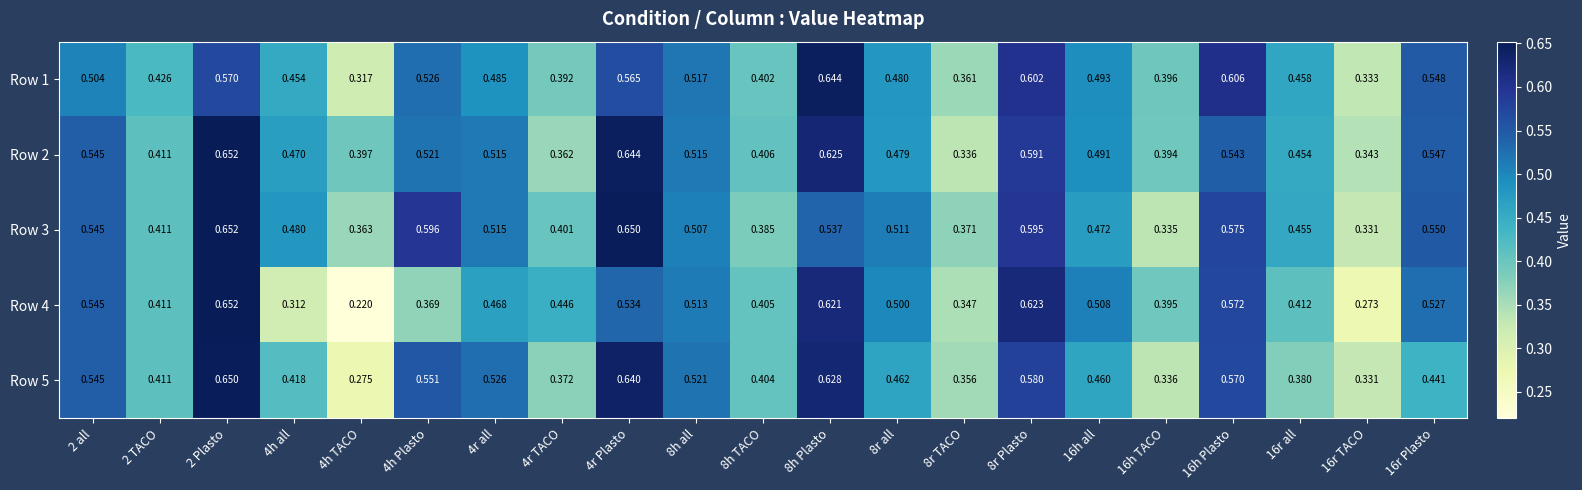

Is the value of Row 1 at 8h all greater than the value of Row 3 at 4r TACO?

Yes